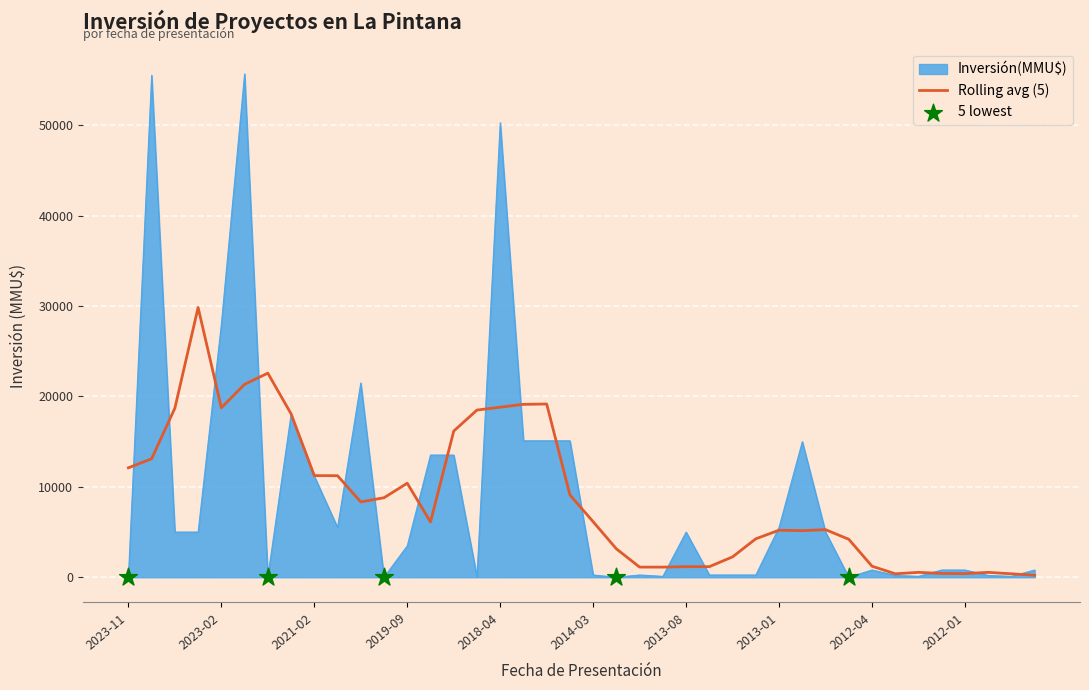

Which series has the largest range (max minus min)?

Inversión(MMU$)